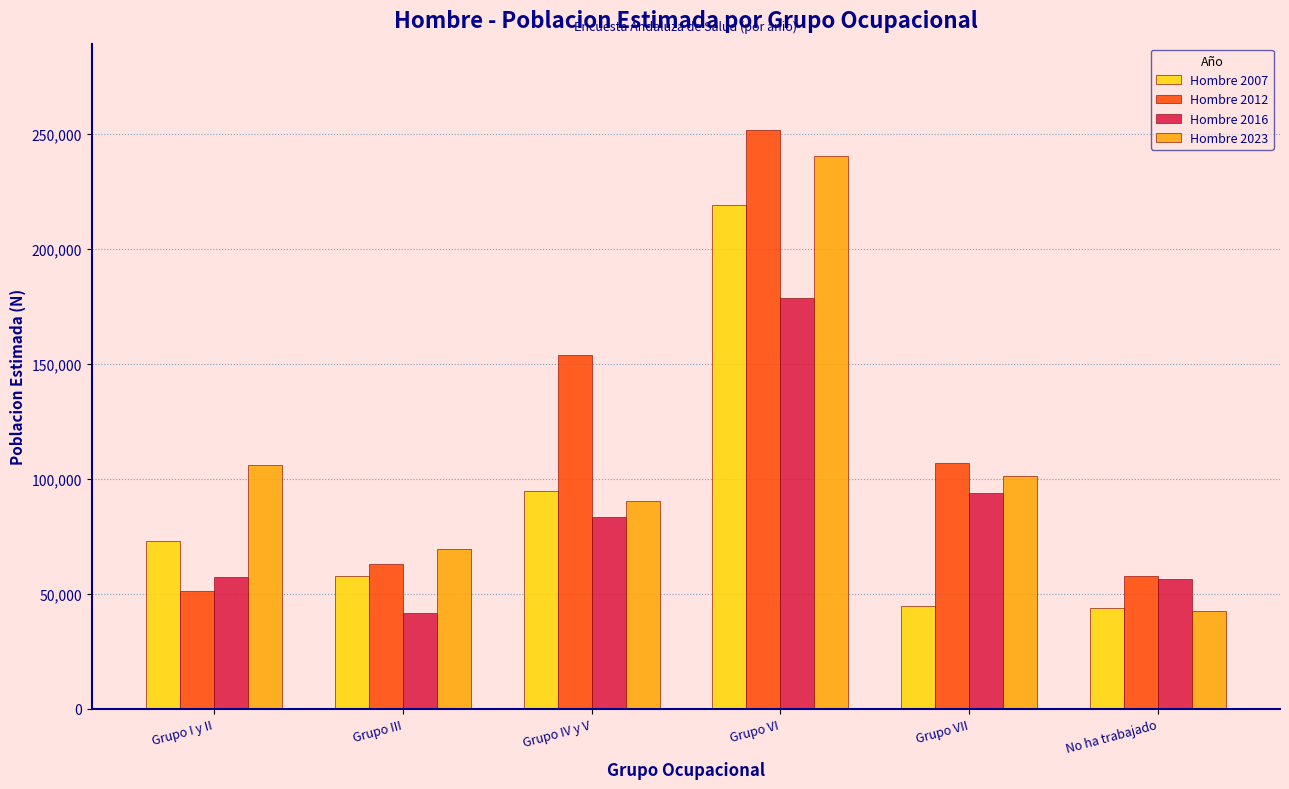

Is the value of Hombre 2016 at Grupo VII greater than the value of Hombre 2012 at Grupo IV y V?

No